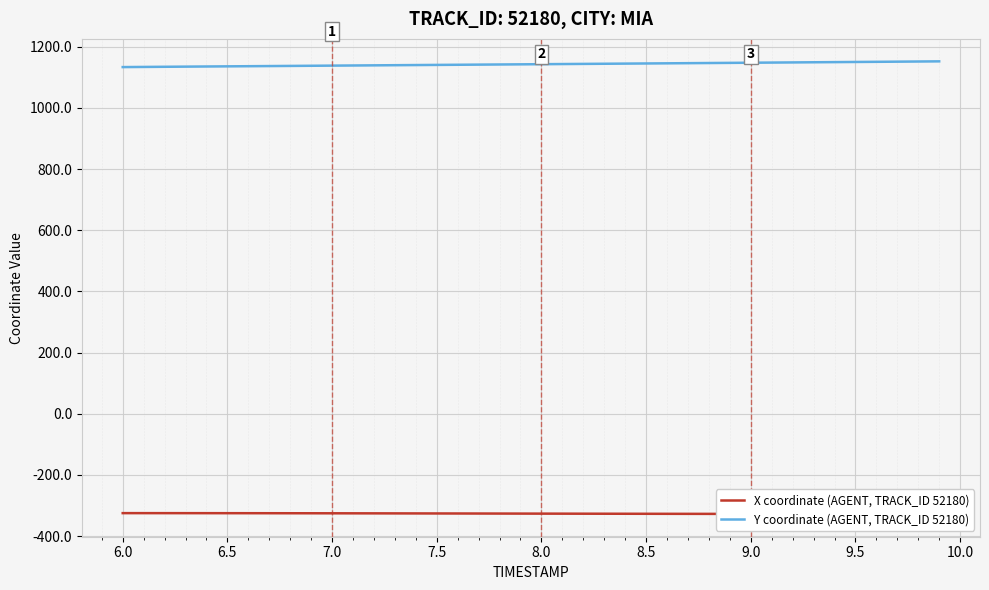

The value of Y coordinate (AGENT, TRACK_ID 52180) at 8.0 is 1142.8. True or false?

True